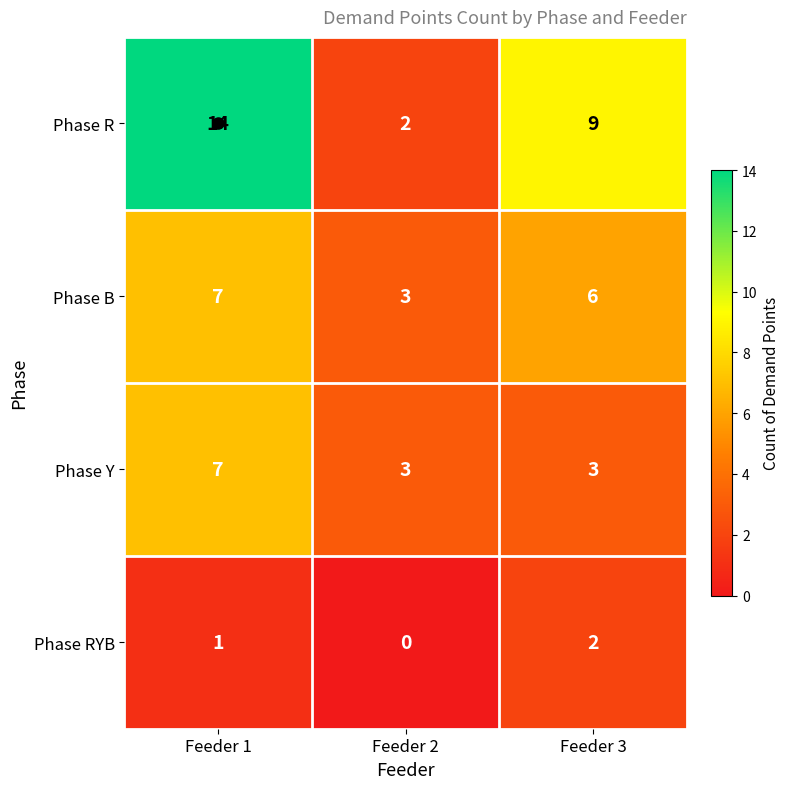

What is the total value across all series at Feeder 1?

29